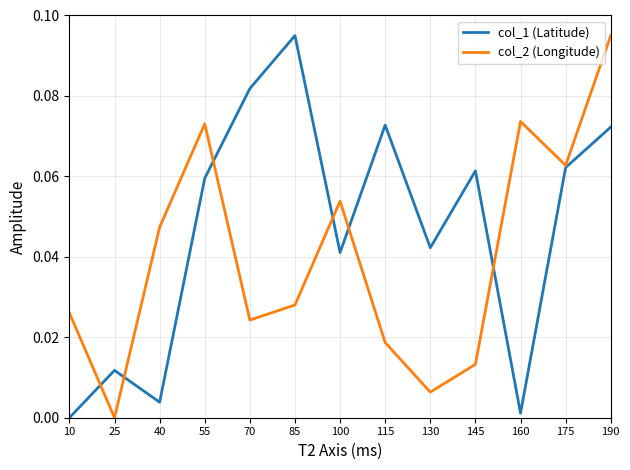

Which series changed the most between 100 and 130?

col_2 (Longitude)